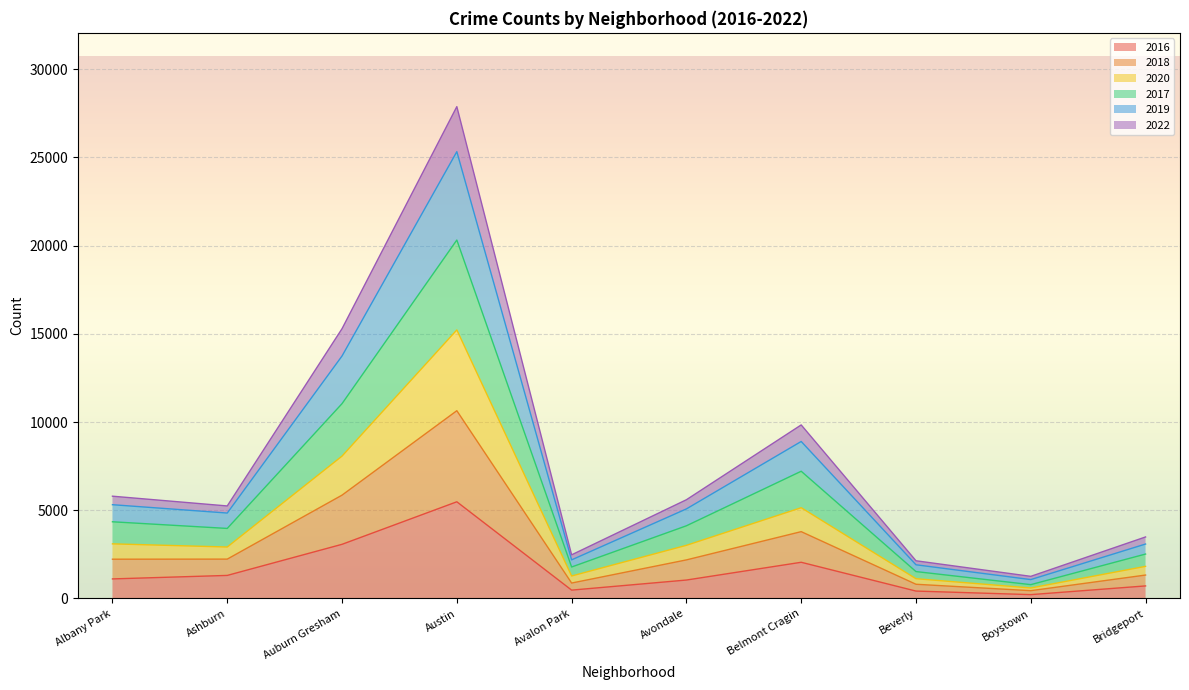

At which category is the sum across all series the highest?

Austin